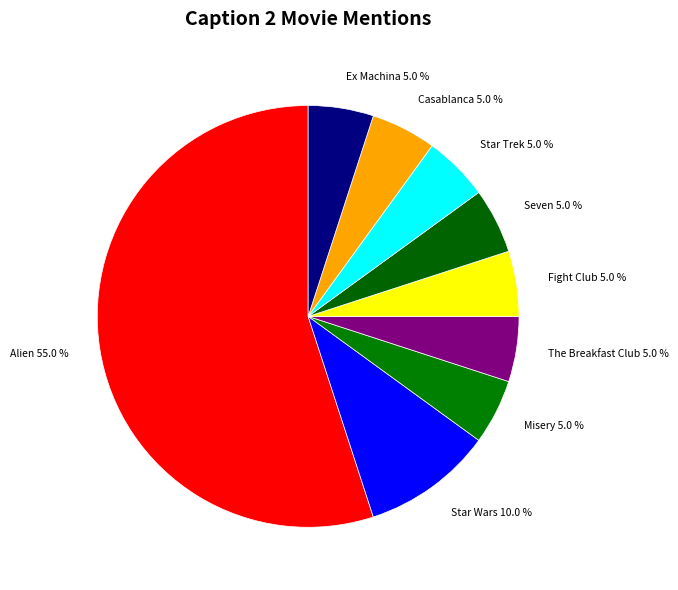

Which category has the biggest portion of the pie?

Alien